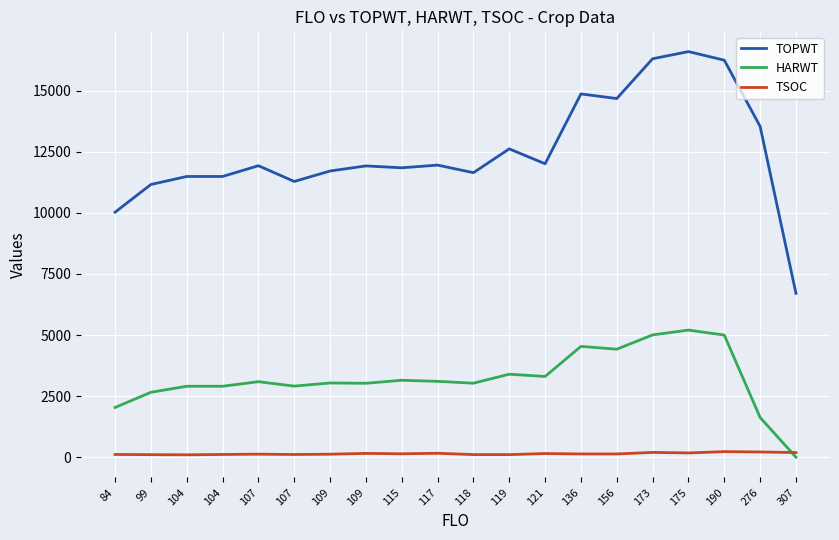

What is the value of the TOPWT point at the 12th from the left?

12621